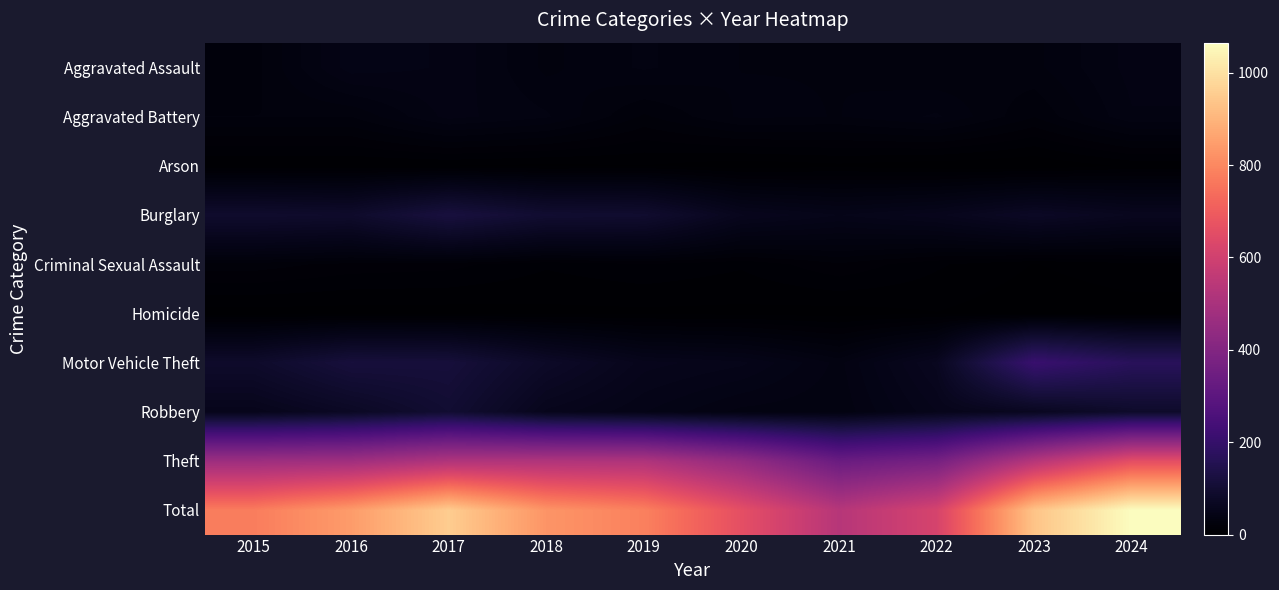

What is the maximum value shown in the chart?

1065